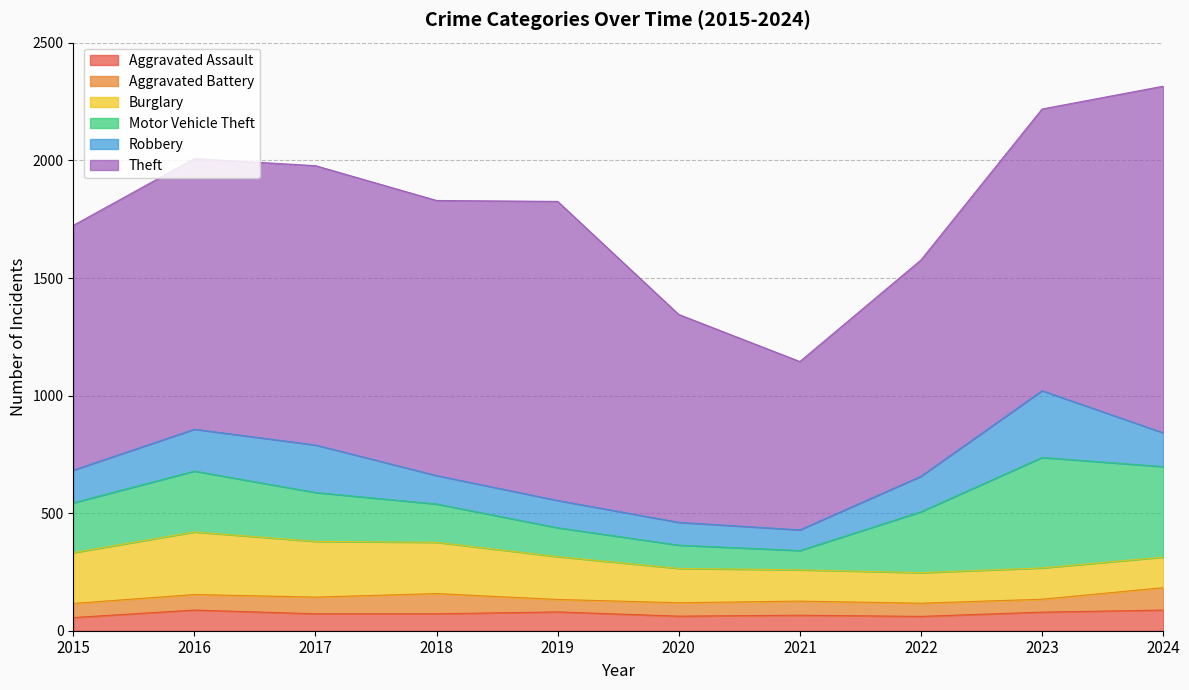

What is the difference between the Robbery values at 2020 and 2021?

9